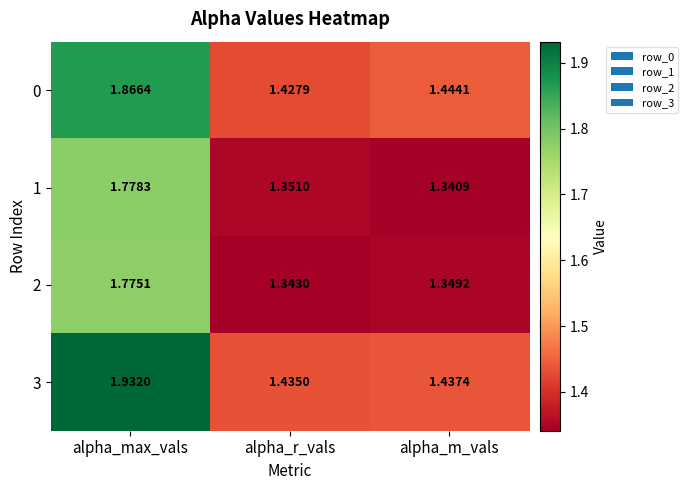

At which label does 1 reach its peak?

alpha_max_vals